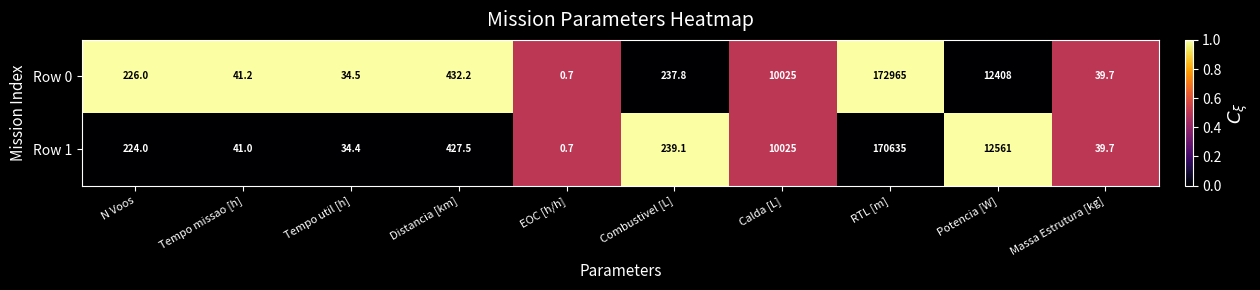

What is the sum of the Row 1 values at Combustivel [L] and EOC [h/h]?

239.8